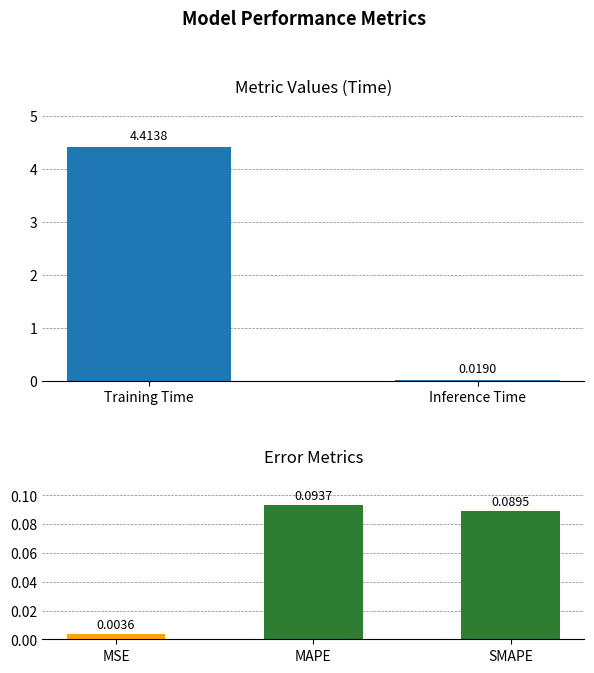

The chart shows a value of 0.1 at SMAPE. True or false?

False